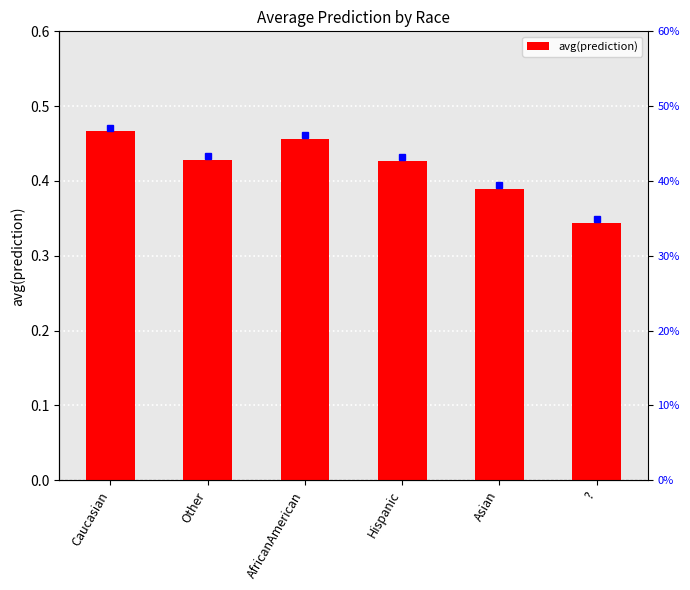

What is the approximate value at AfricanAmerican?

0.5